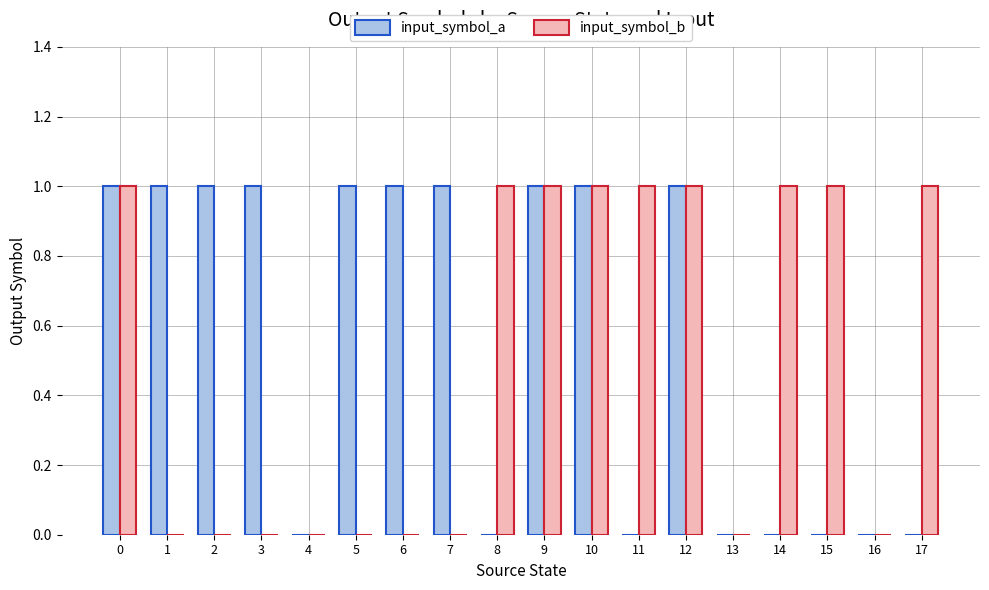

Is it true that input_symbol_b equals 0 at 3?

True